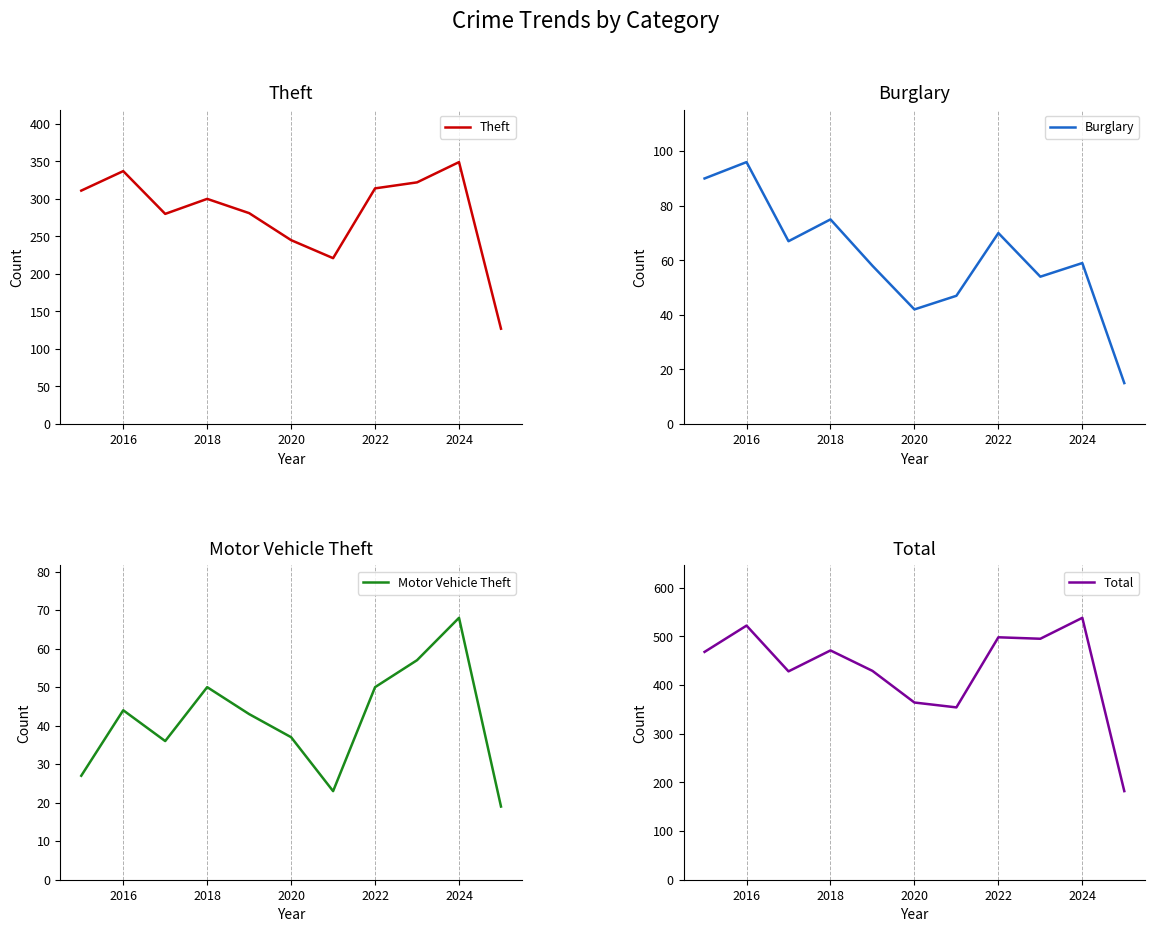

What is the average value of the Burglary series?

61